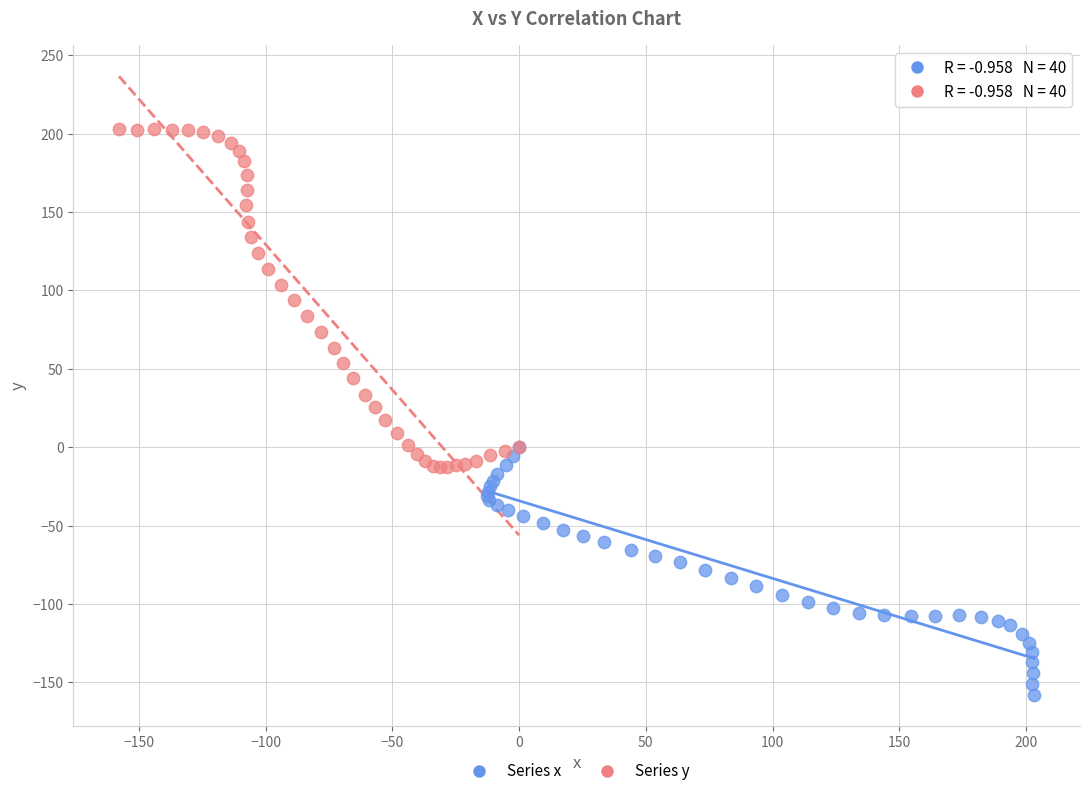

Which series has the largest Y range (max minus min)?

Series y